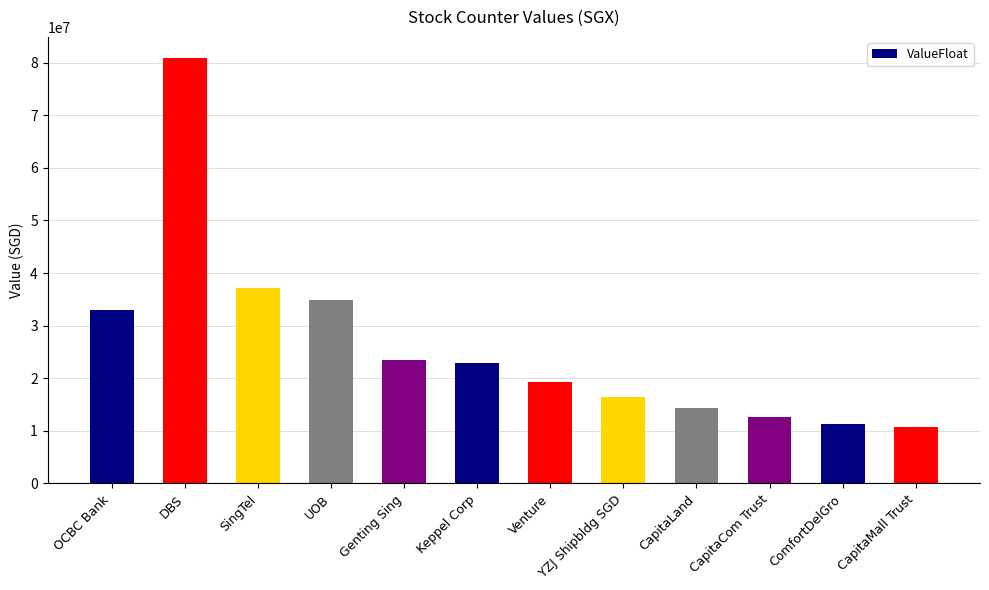

What is the smallest value displayed?

10677863.6